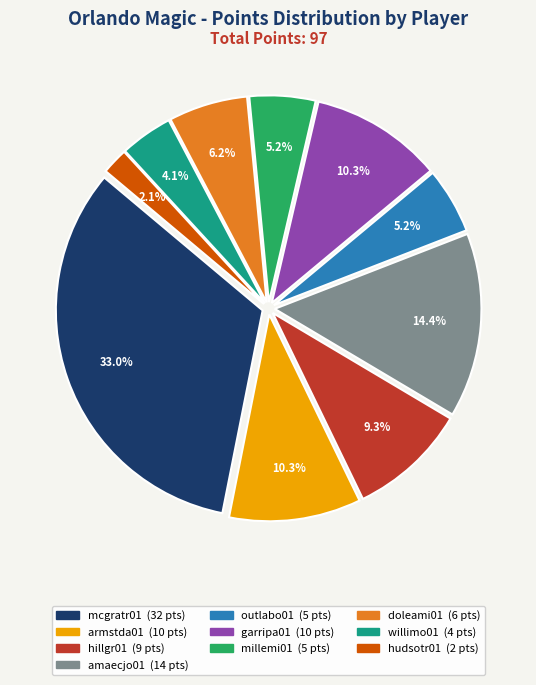

How many slices are in this pie chart?

10